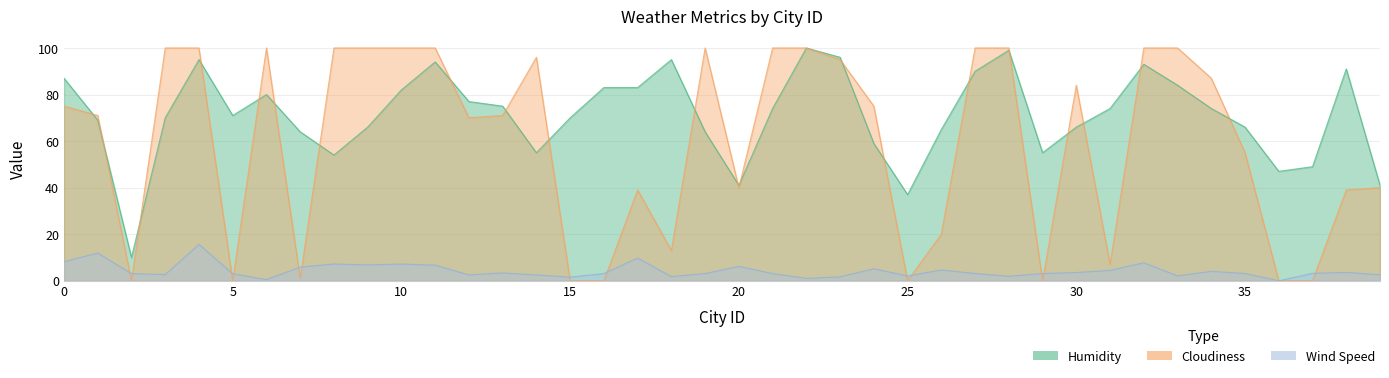

Reading left to right, list all the values displayed in this chart.

Wind Speed: 0=8.2	1=11.9	2=3.1	3=2.6	4=15.6	5=3.0	6=0.5	7=5.9	8=7.2	9=6.8	10=7.2	11=6.7	12=2.5	13=3.4	14=2.5	15=1.5	16=3.1	17=9.7	18=1.8	19=3.1	20=6.2	21=3.1	22=1.0	23=1.7	24=5.1	25=2.1	26=4.6	27=3.1	28=1.9	29=3.1	30=3.5	31=4.4	32=7.7	33=2.1	34=4.0	35=3.1	36=0.0	37=3.2	38=3.6	39=2.6
Humidity: 0=87.0	1=69.0	2=10.0	3=70.0	4=95.0	5=71.0	6=80.0	7=64.0	8=54.0	9=66.0	10=82.0	11=94.0	12=77.0	13=75.0	14=55.0	15=70.0	16=83.0	17=83.0	18=95.0	19=64.0	20=41.0	21=74.0	22=100.0	23=96.0	24=59.0	25=37.0	26=65.0	27=90.0	28=99.0	29=55.0	30=66.0	31=74.0	32=93.0	33=84.0	34=74.0	35=66.0	36=47.0	37=49.0	38=91.0	39=41.0
Cloudiness: 0=75.0	1=71.0	2=0.0	3=100.0	4=100.0	5=0.0	6=100.0	7=1.0	8=100.0	9=100.0	10=100.0	11=100.0	12=70.0	13=71.0	14=96.0	15=0.0	16=0.0	17=39.0	18=13.0	19=100.0	20=40.0	21=100.0	22=100.0	23=95.0	24=75.0	25=0.0	26=20.0	27=100.0	28=100.0	29=0.0	30=84.0	31=7.0	32=100.0	33=100.0	34=87.0	35=55.0	36=0.0	37=0.0	38=39.0	39=40.0